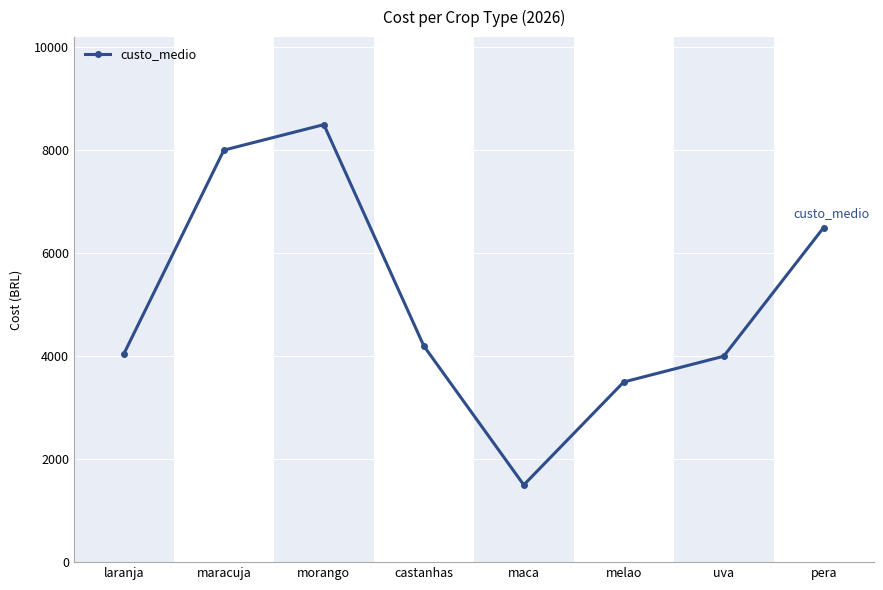

The value at pera is 6500. True or false?

True